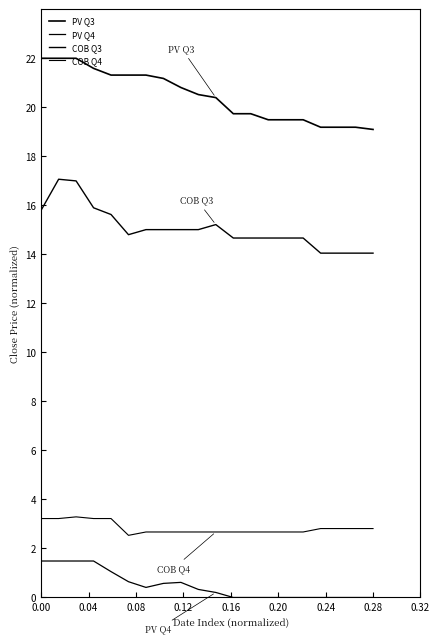

Is this an area chart (filled region under the line)?

No